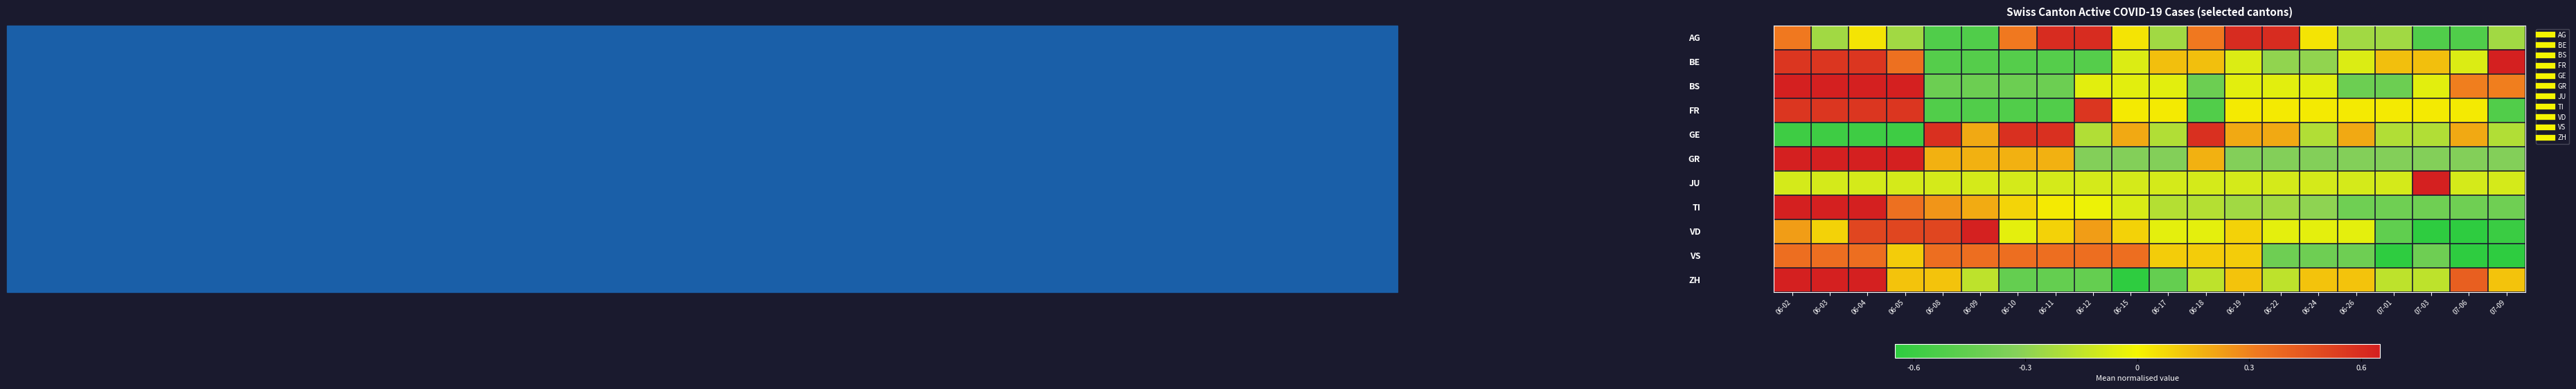

At how many categories does at least one series exceed 0?

20